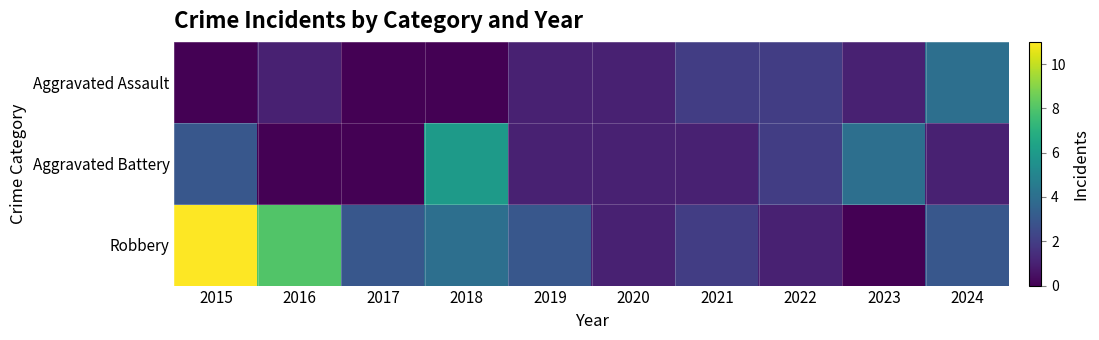

Which series changed the most between 2020 and 2023?

Aggravated Battery